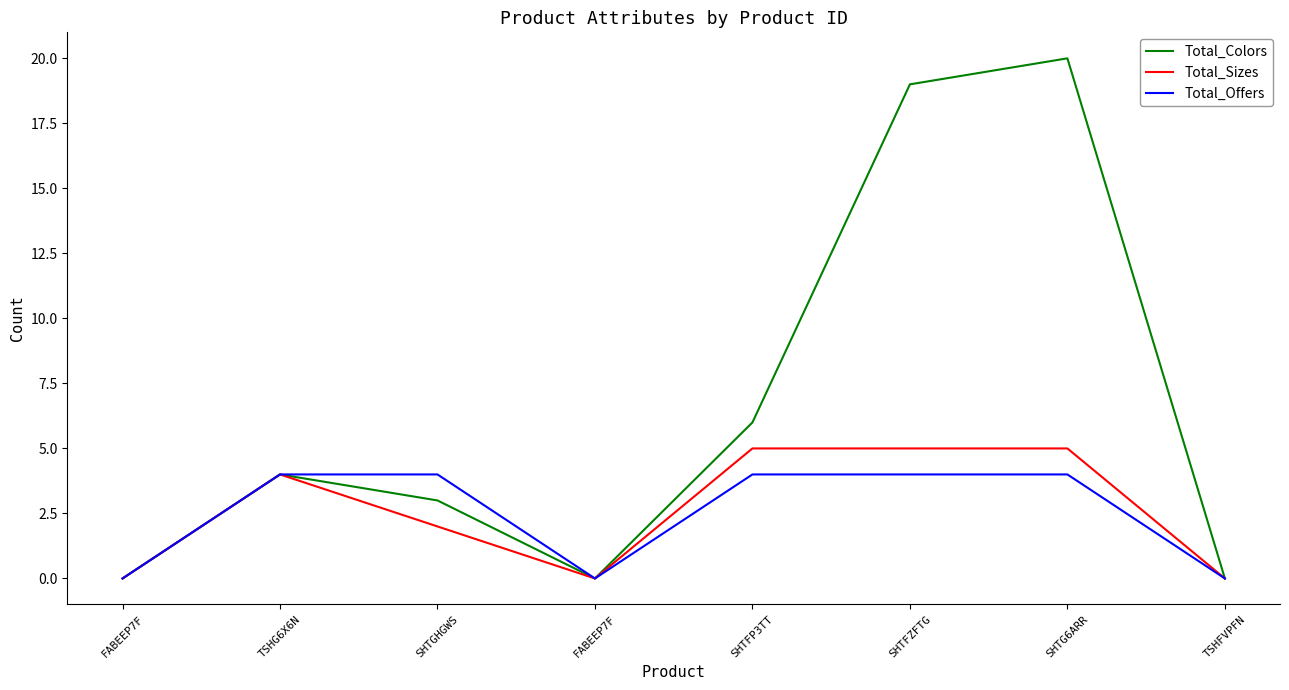

Reading left to right, list all the values displayed in this chart.

Total_Colors: 0	4	3	0	6	19	20	0
Total_Sizes: 0	4	2	0	5	5	5	0
Total_Offers: 0	4	4	0	4	4	4	0